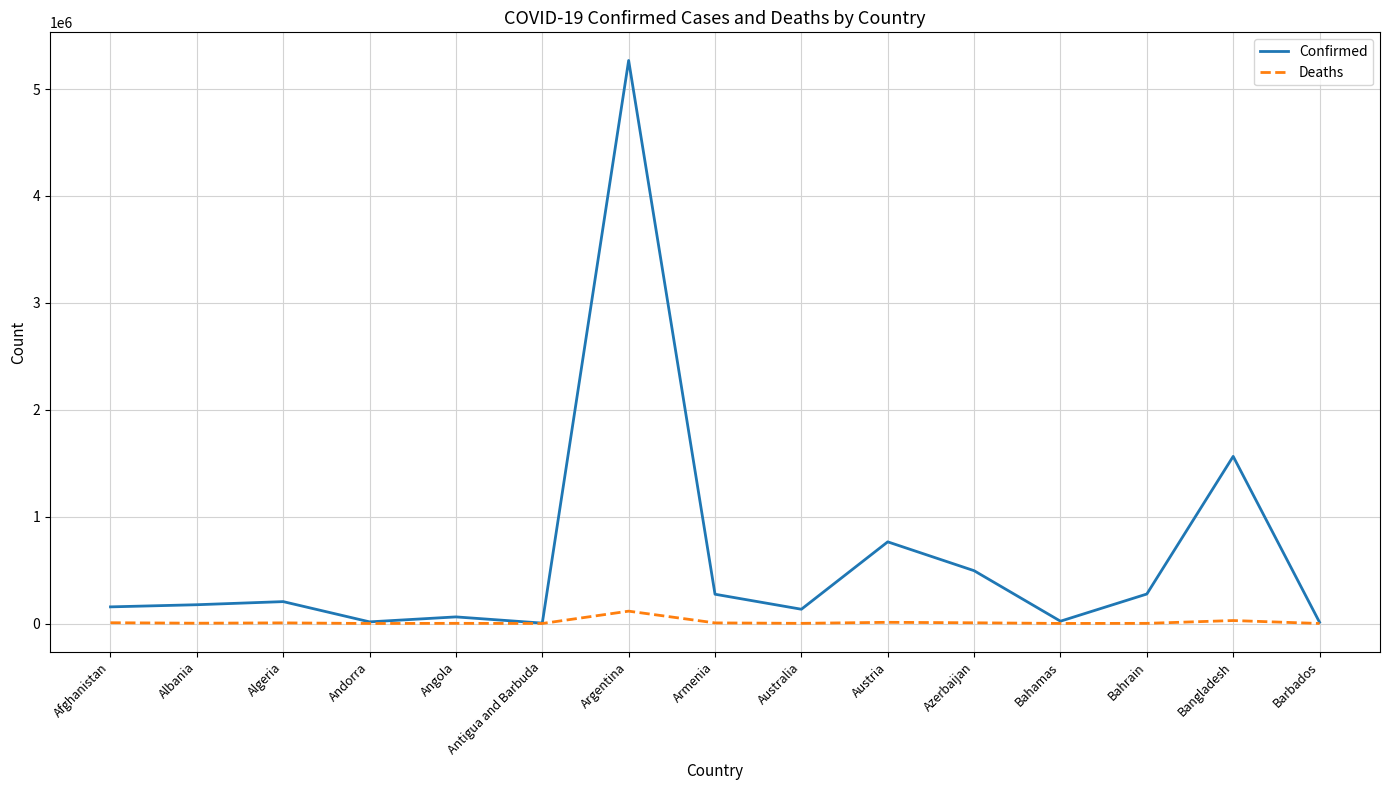

Does the chart have visible grid lines?

Yes